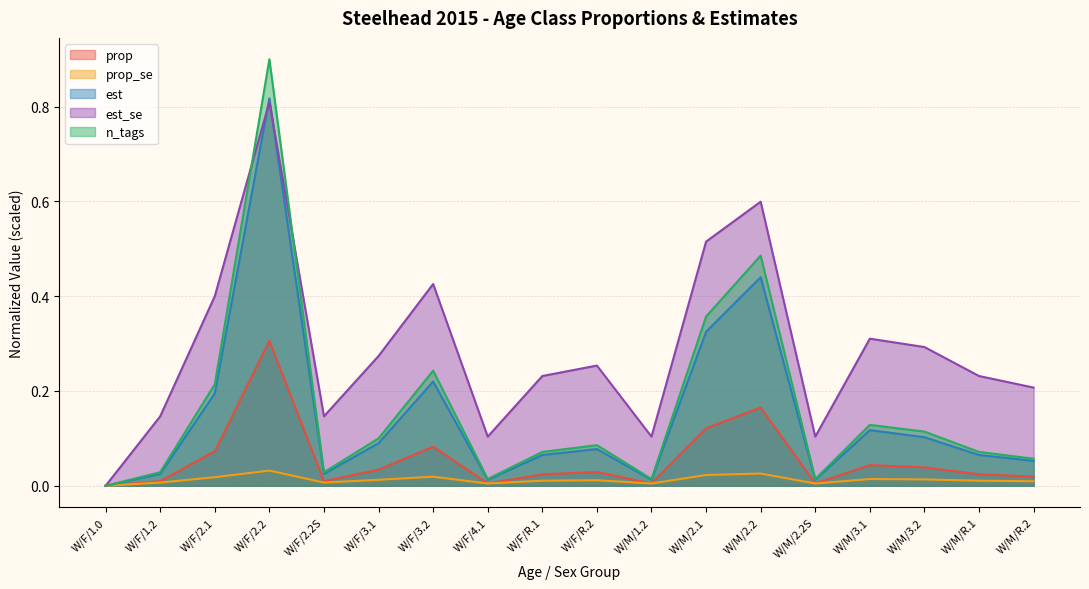

True or false: est has more than 2 points higher than both neighbors.

True